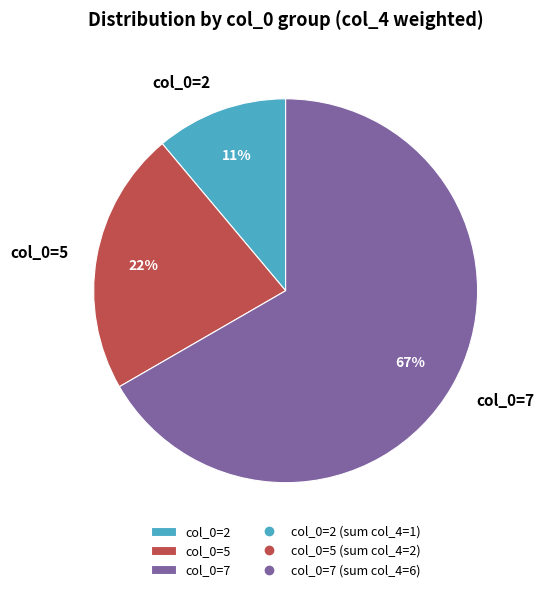

Is it true that col_0=2 is 1% of the pie?

False